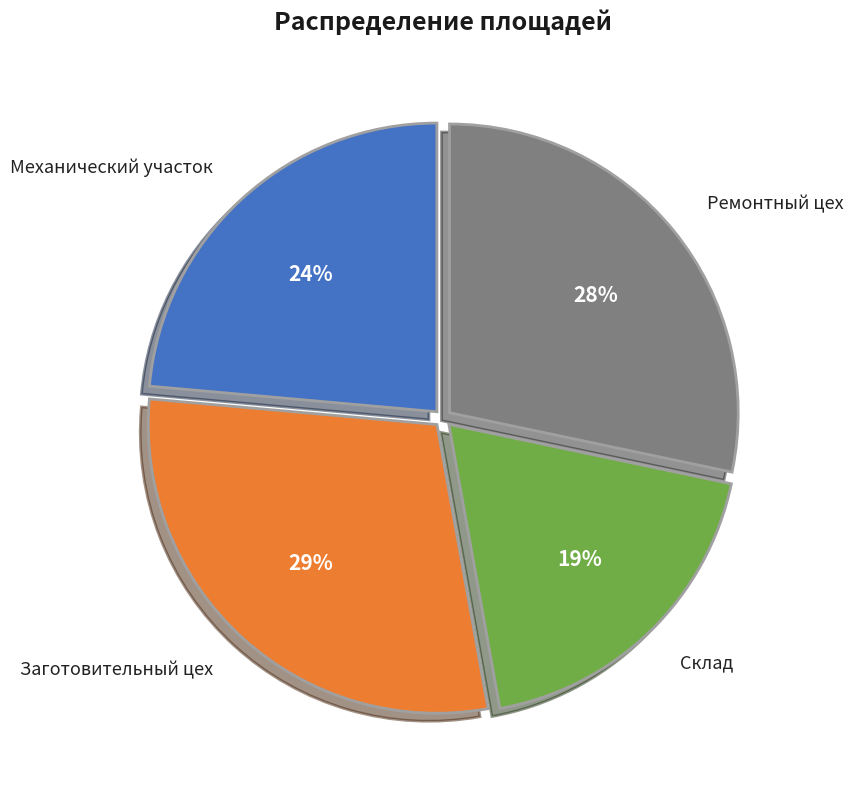

Rank the categories by value from highest to lowest.

Заготовительный цех, Ремонтный цех, Механический участок, Склад